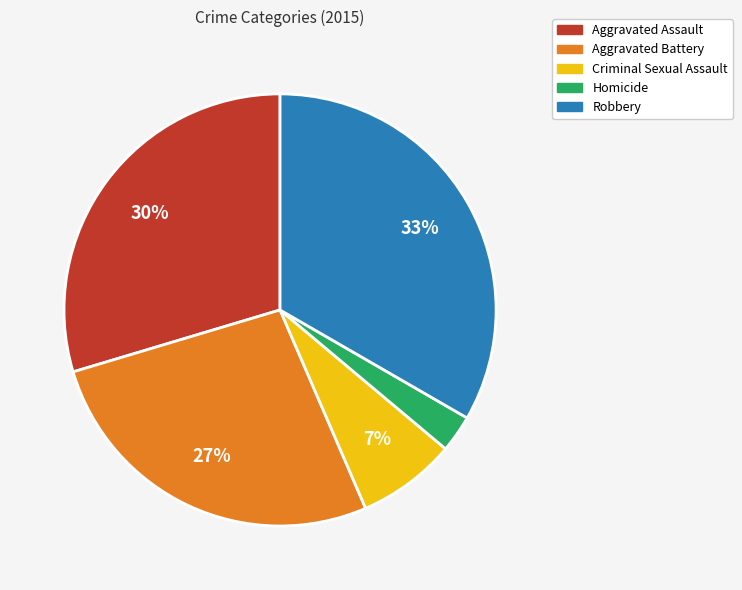

Which slice is the smallest?

Homicide